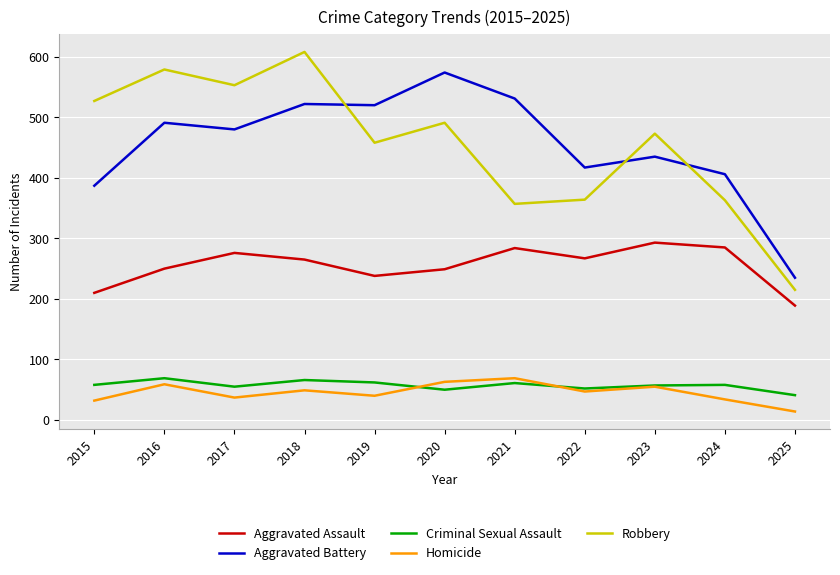

True or false: Criminal Sexual Assault has a value of 61 at 2021.

True